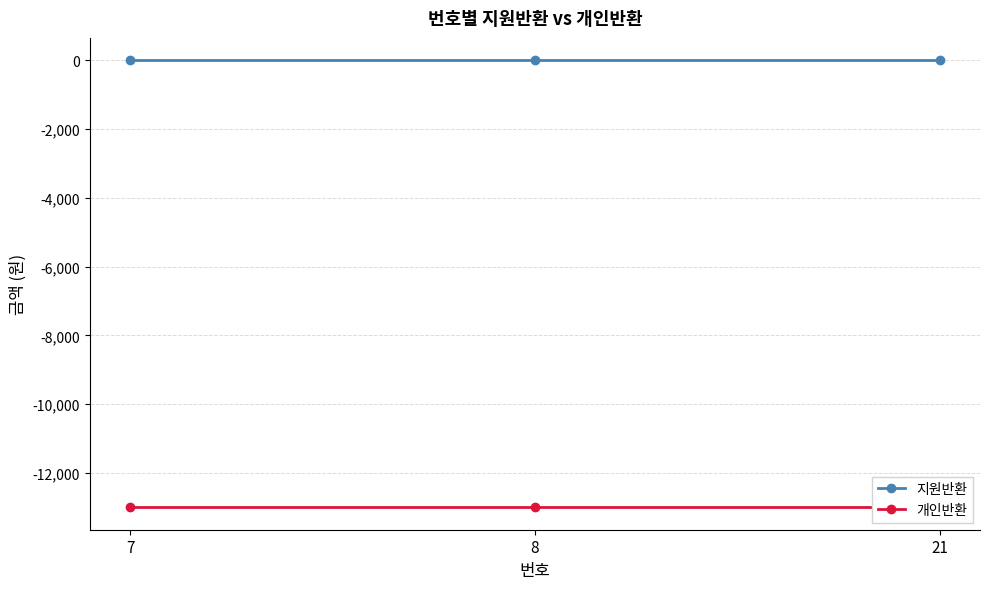

Reading left to right, list all the values displayed in this chart.

지원반환: 0	0	0
개인반환: -13000	-13000	-13000